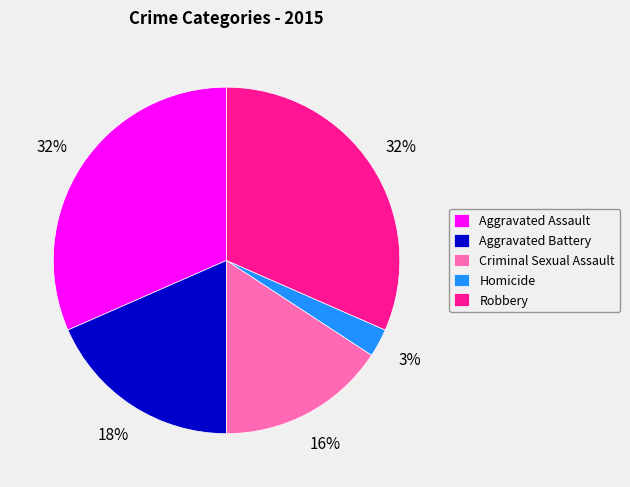

Do Aggravated Battery and Criminal Sexual Assault together represent more than half of the pie?

No